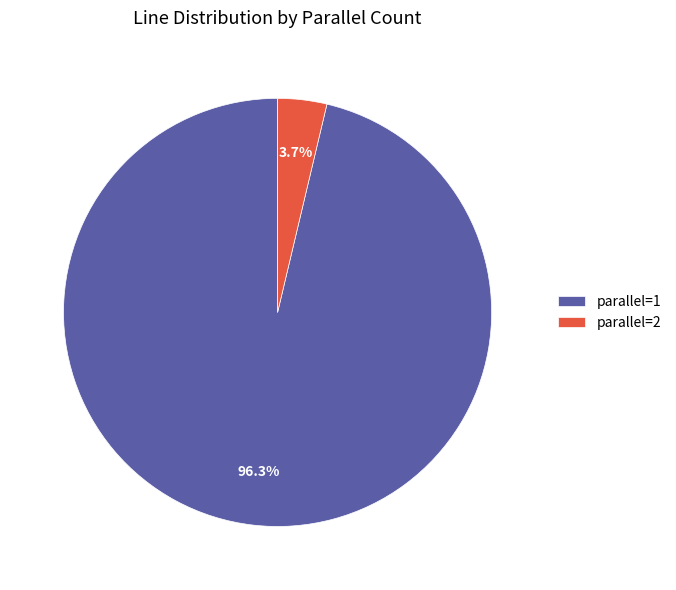

To the nearest percent, what is the average slice percentage?

50%